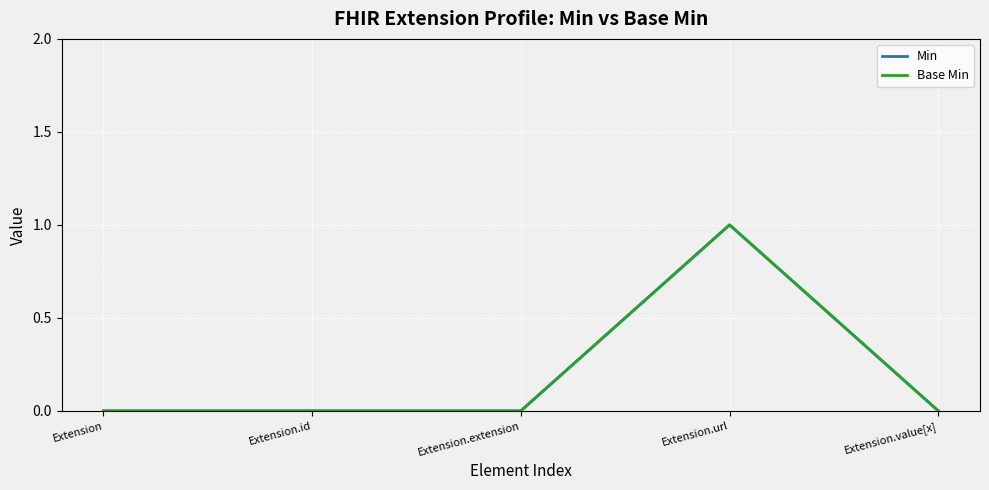

Reading right to left, transcribe all the data shown in this chart.

Min: Extension.value[x]=0	Extension.url=1	Extension.extension=0	Extension.id=0	Extension=0
Base Min: Extension.value[x]=0	Extension.url=1	Extension.extension=0	Extension.id=0	Extension=0